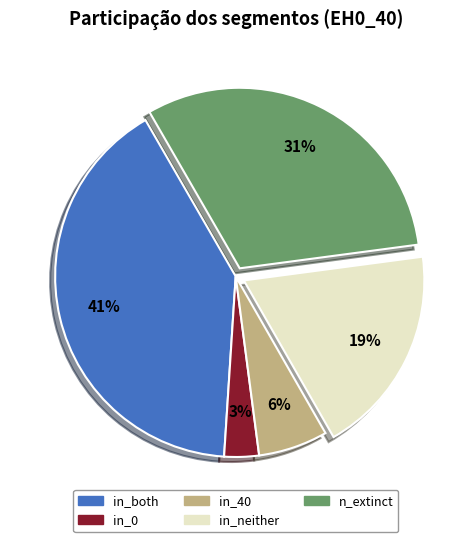

Is it true that in_neither is 11% of the pie?

False